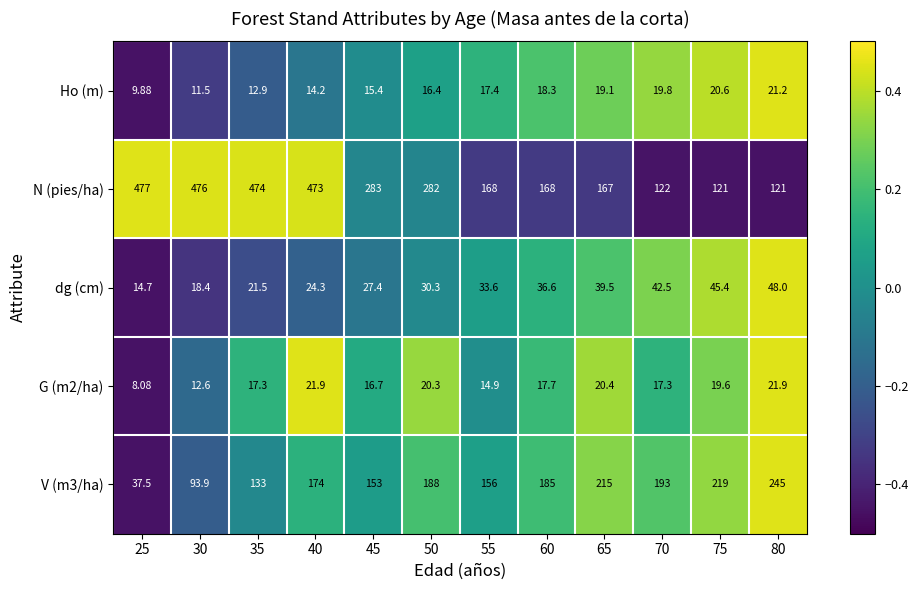

Is the value of V (m3/ha) at 80 greater than the value of Ho (m) at 55?

Yes